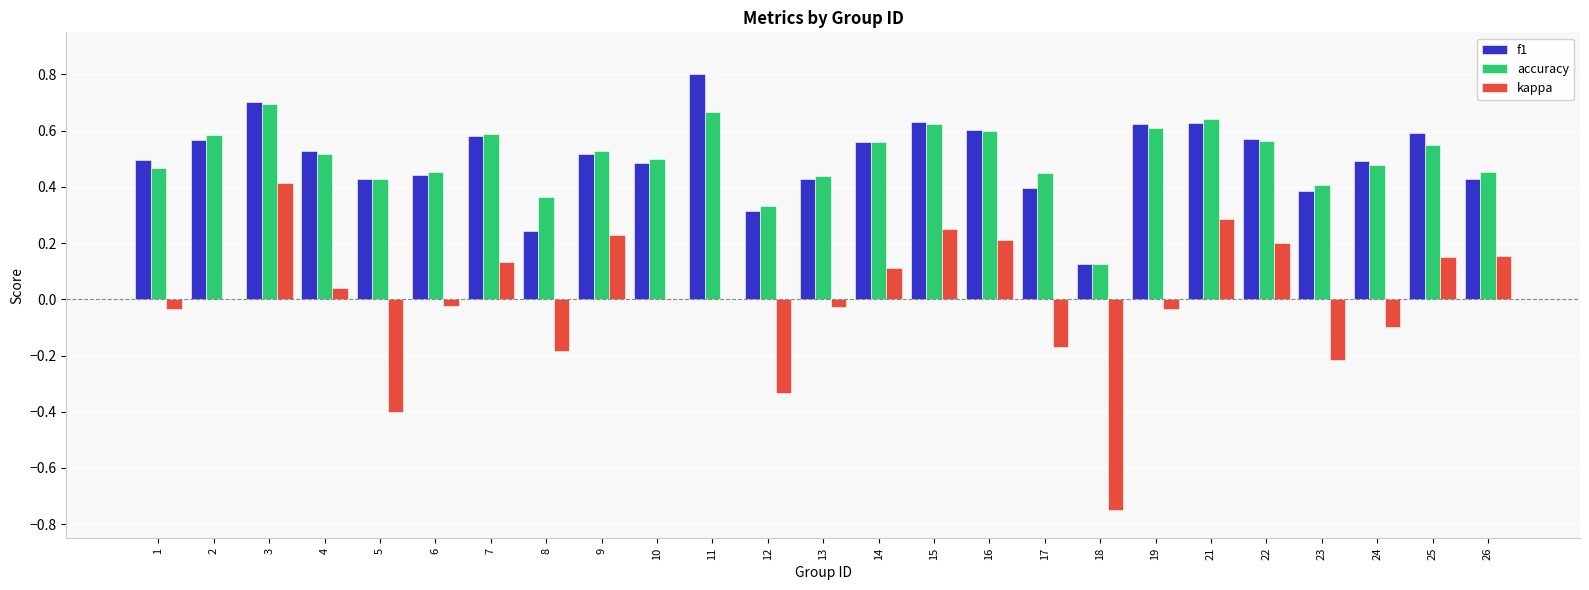

Count the accuracy values in the range 0 to 1.

25